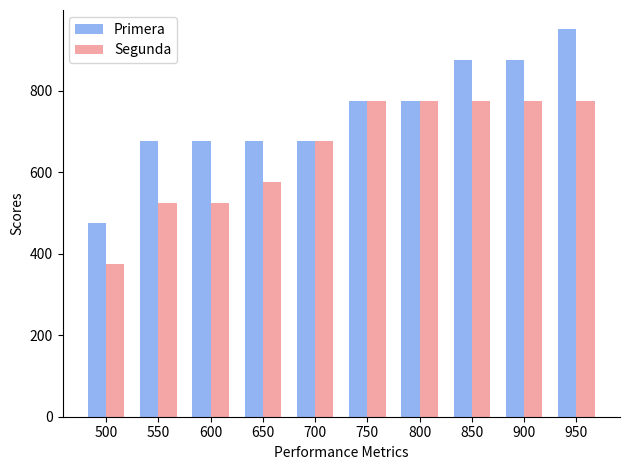

Which series has the largest total across all categories?

Primera